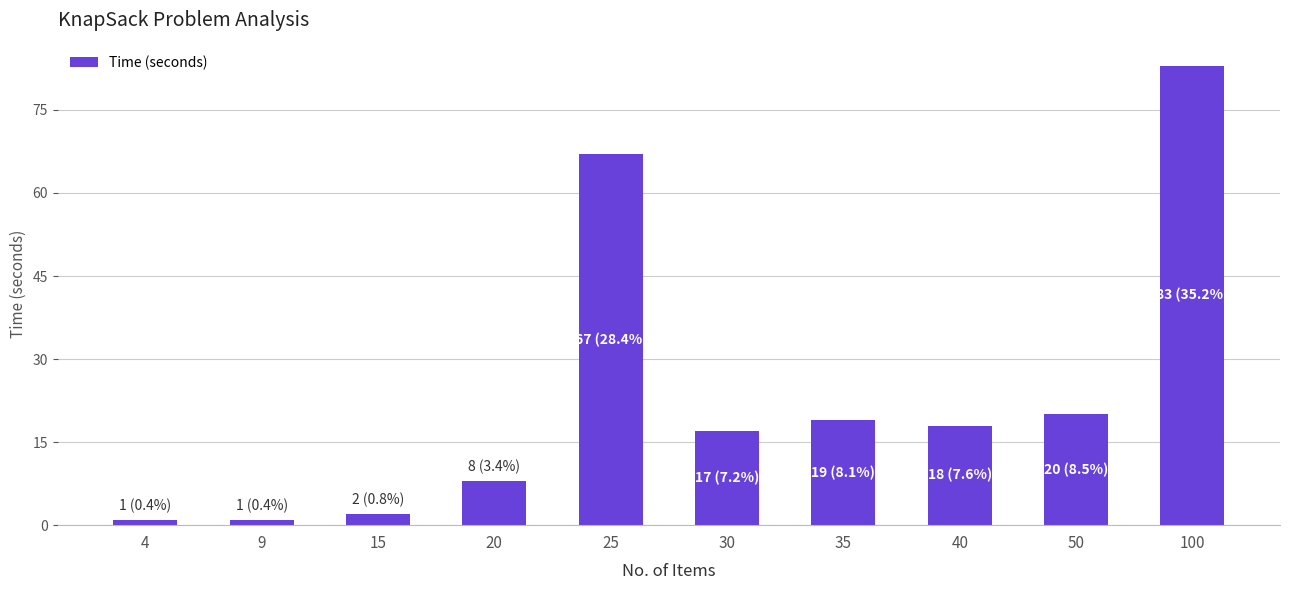

Which has a higher value, 35 or 100?

100